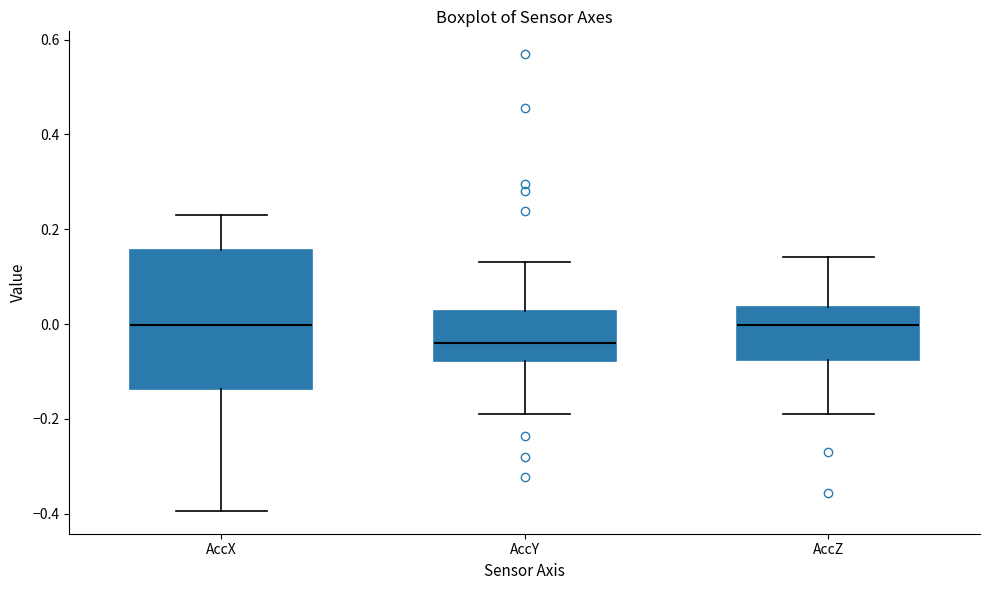

Comparing the boxes themselves (not the whiskers), which one is the tallest?

AccX